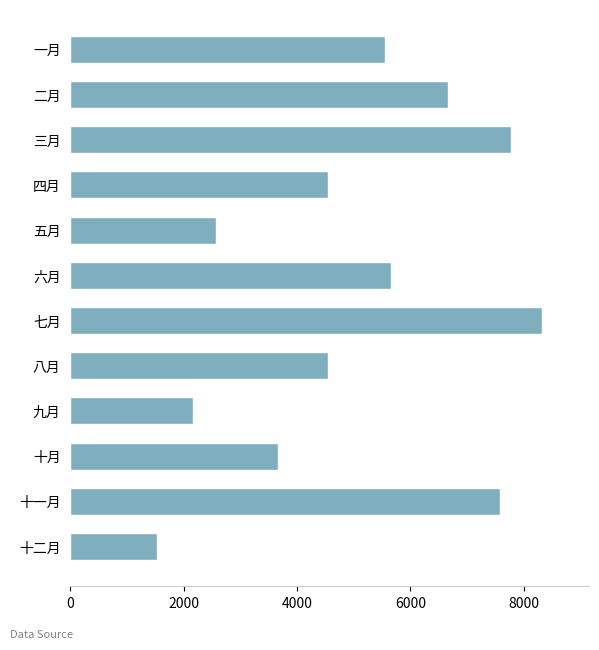

What is the sum of all values?

60552